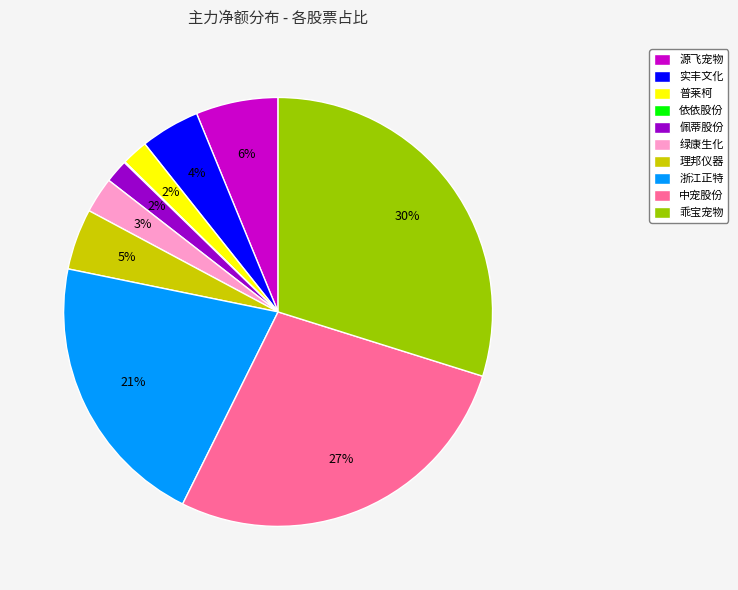

Does 乖宝宠物 account for over 50% of the chart?

No